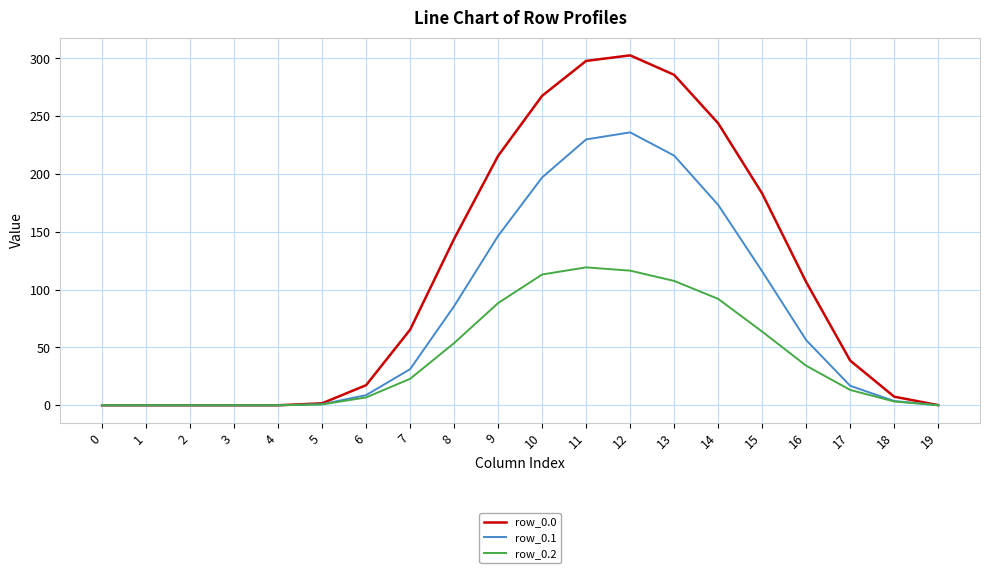

What is the highest value of the row_0.2 series?

119.3